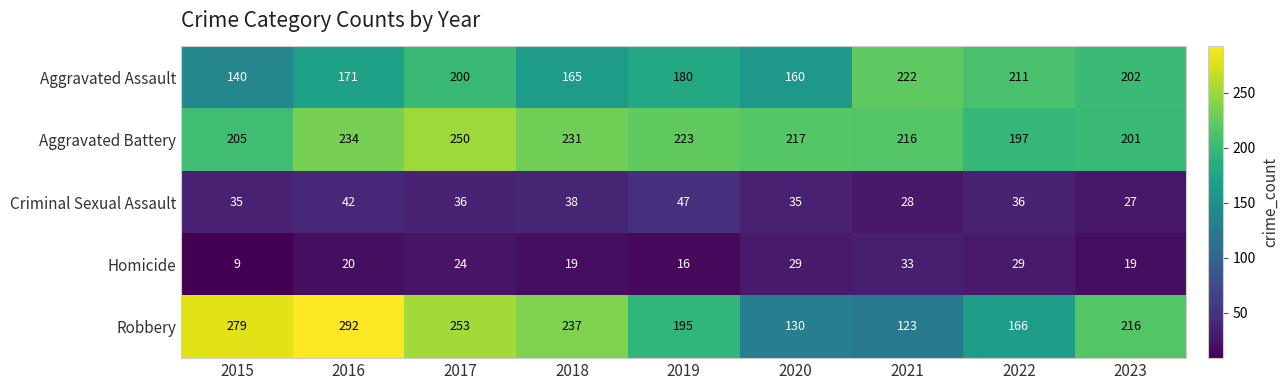

At how many categories does at least one series exceed 142?

9